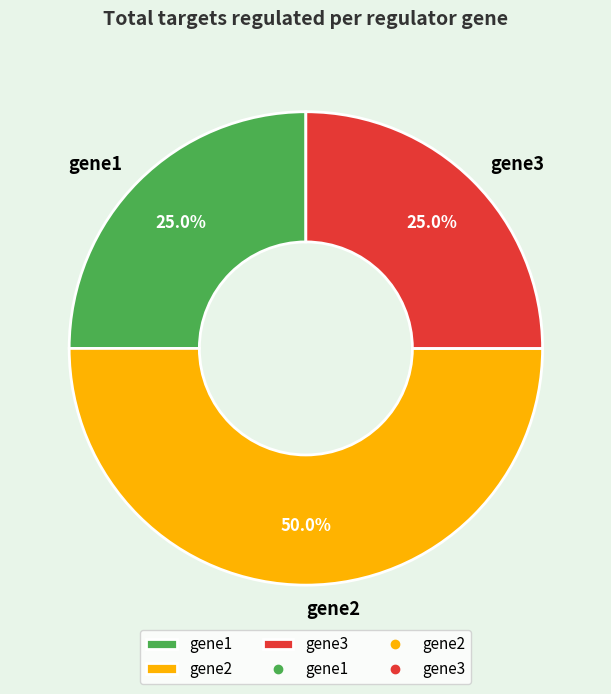

Combined, what portion of the pie is gene1 and gene2?

75.0%